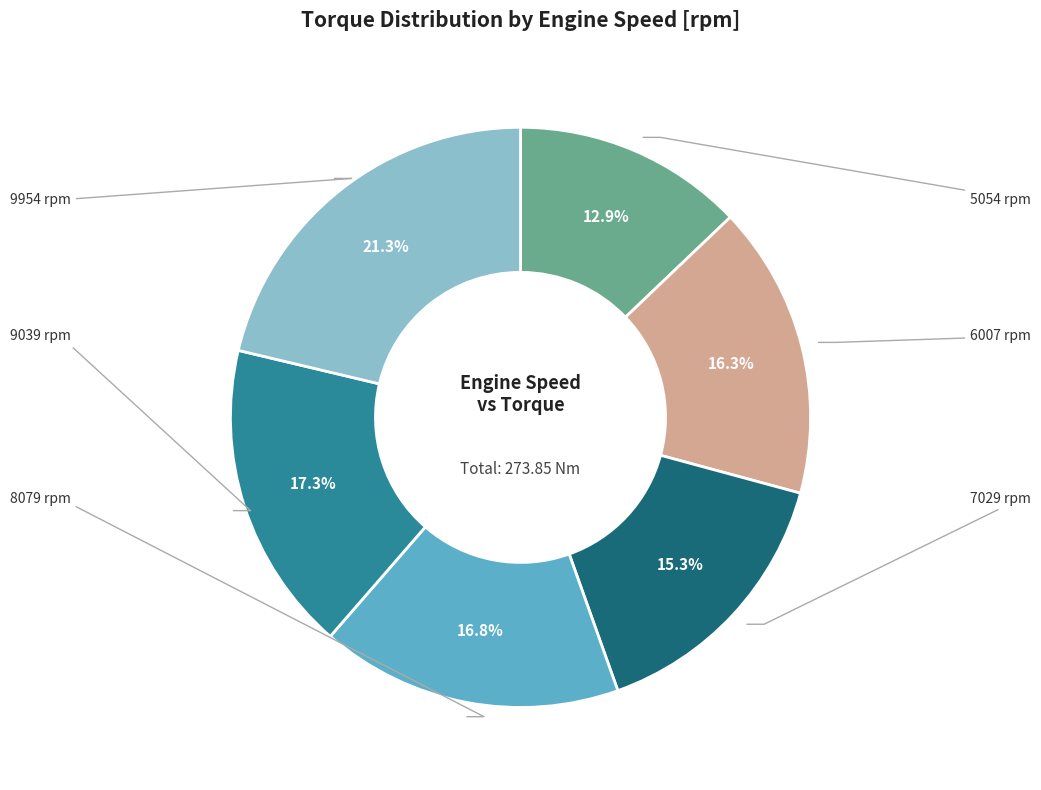

Does any single category account for the majority?

No